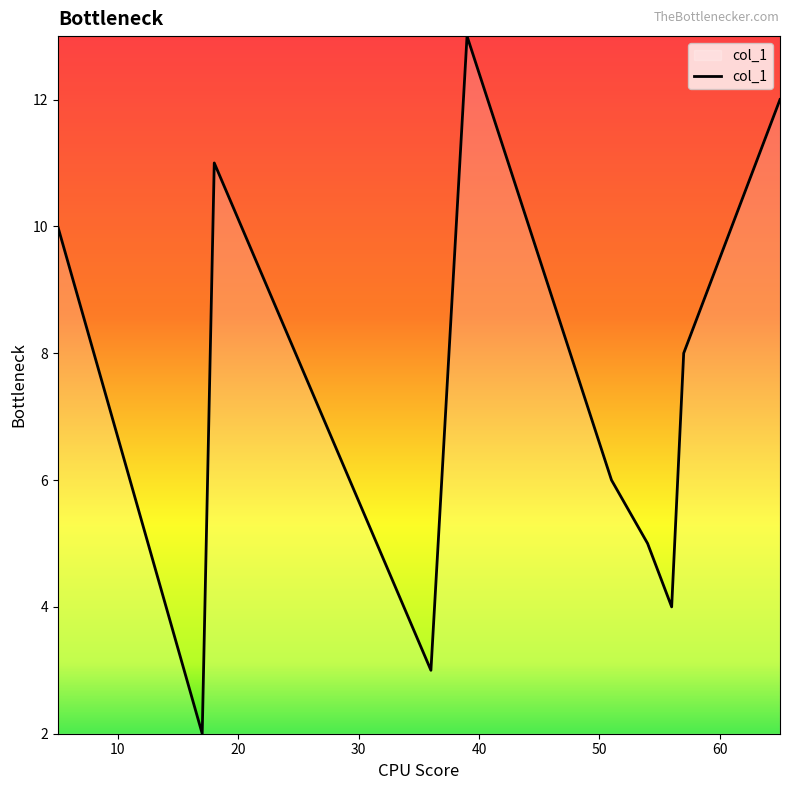

True or false: the data has more than 1 interior local peaks.

True